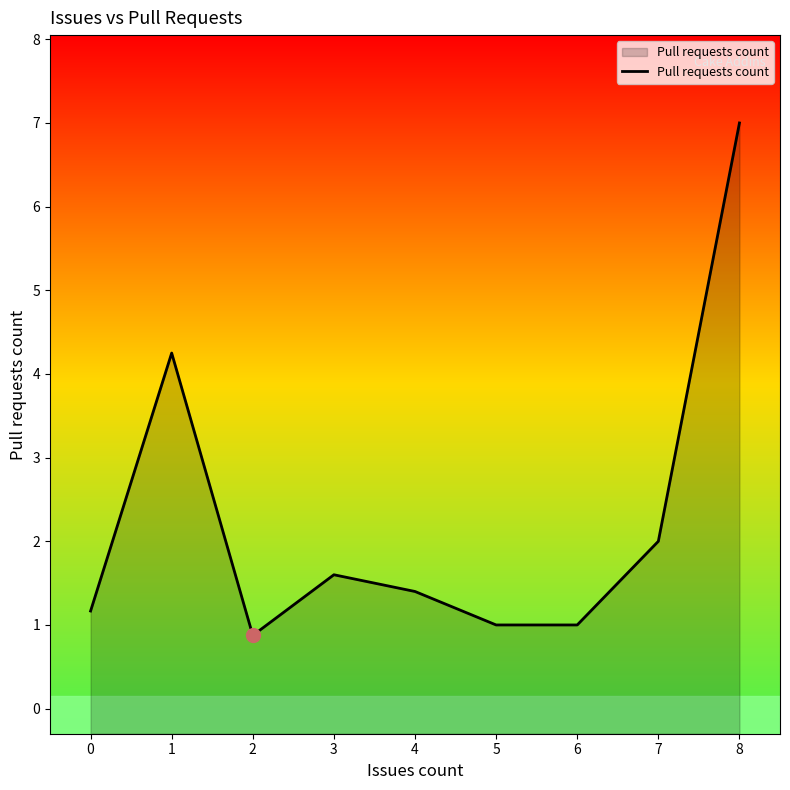

Read the value at 5.

1.0